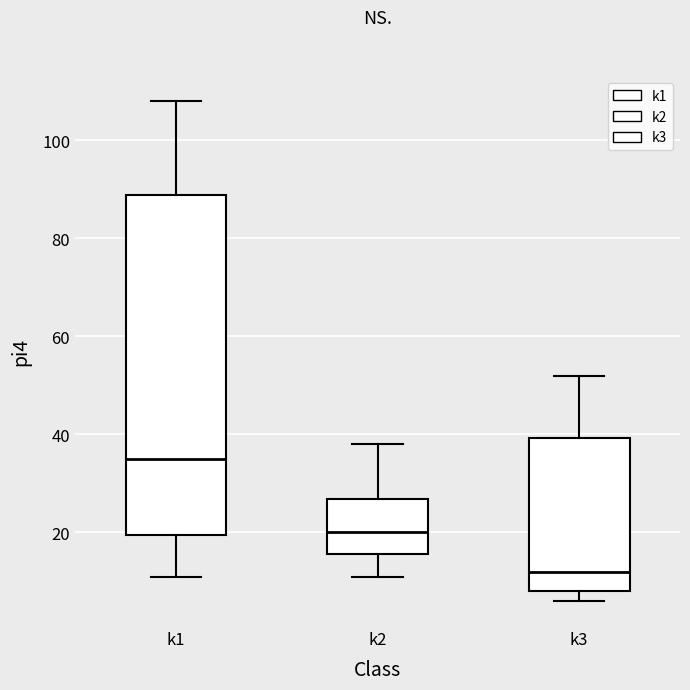

Reading left to right, read every box against the y-axis: the position of its median line, the range the box covers, and the ends of its whiskers. The values are not printed on the chart, so give them approximately, as read against the axis.

k1: median 36, box 20 to 88, whiskers 12 to 108
k2: median 20, box 16 to 26, whiskers 12 to 38
k3: median 12, box 8 to 40, whiskers 6 to 52